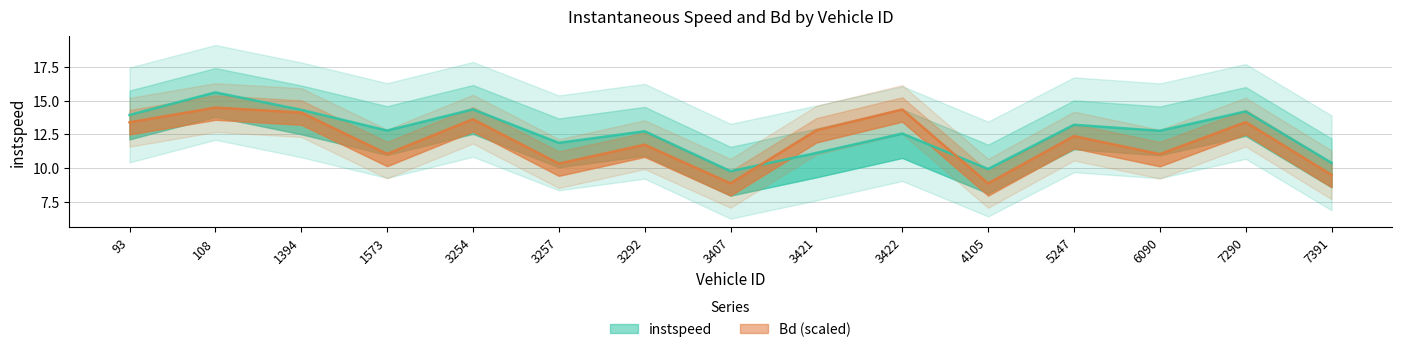

How many lines are shown in the chart?

2